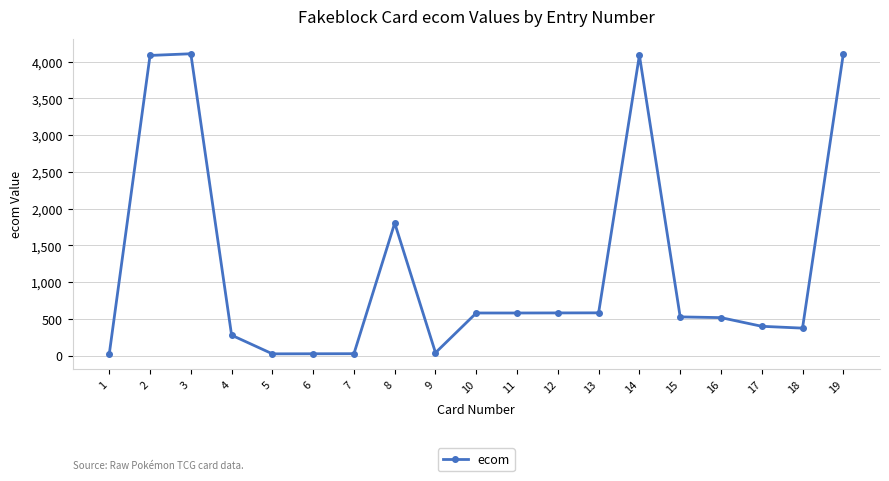

What is the greatest value displayed?

4108